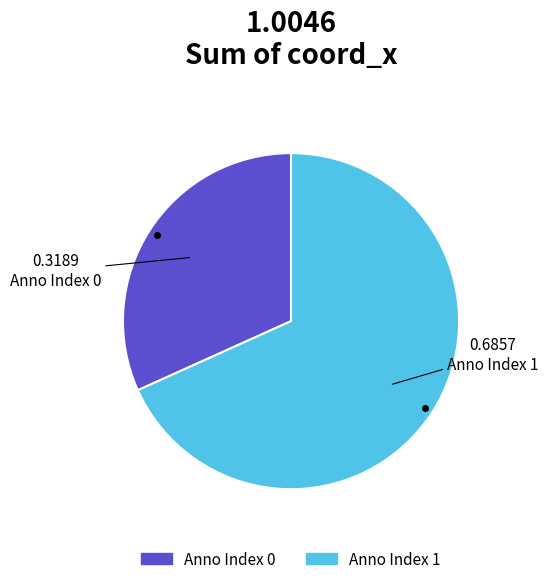

Does any single category account for the majority?

Yes